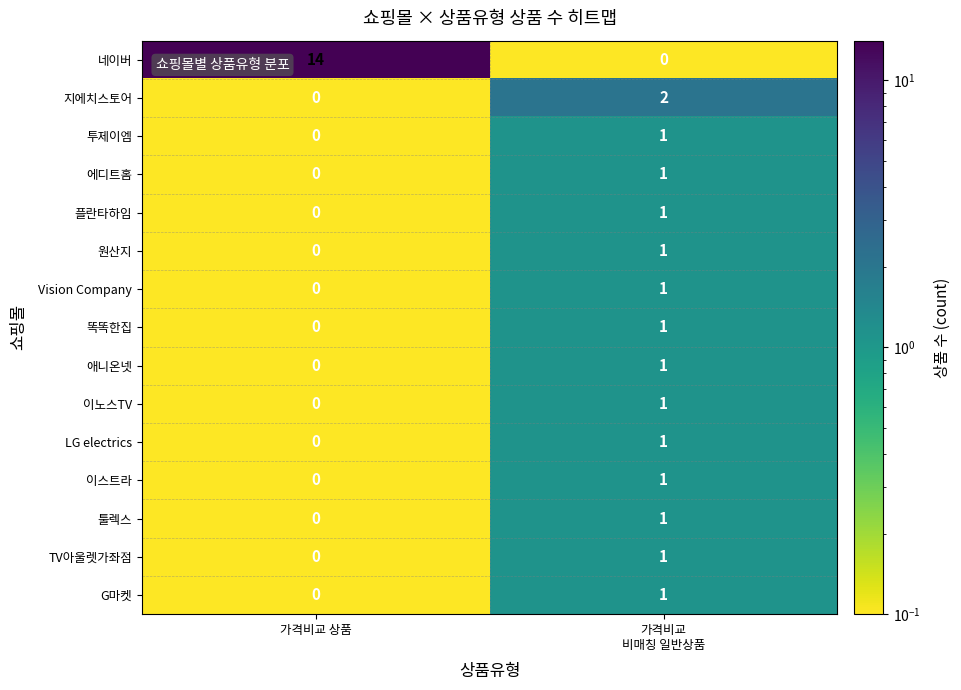

How many data points does each series have?

2